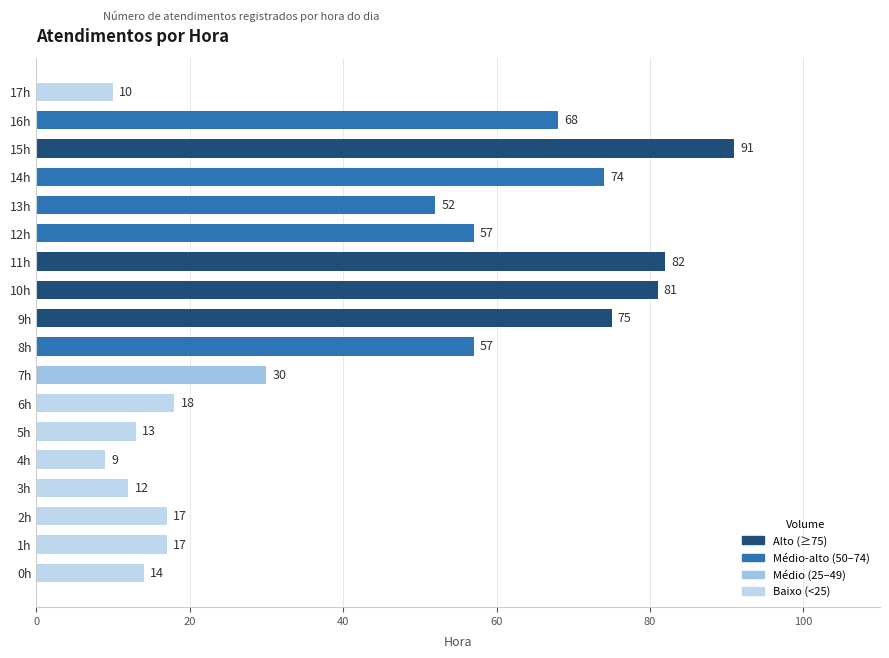

At which label is the value closest to 50?

13h